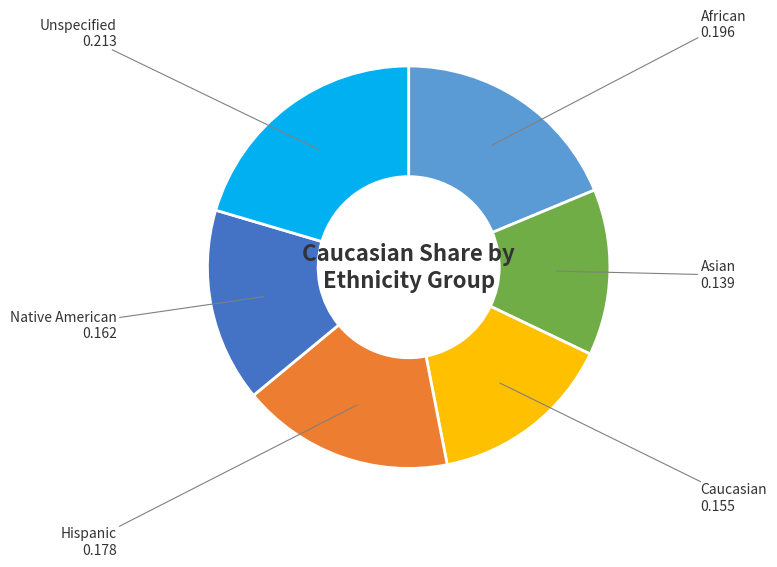

Which category has the smallest portion of the pie?

Asian